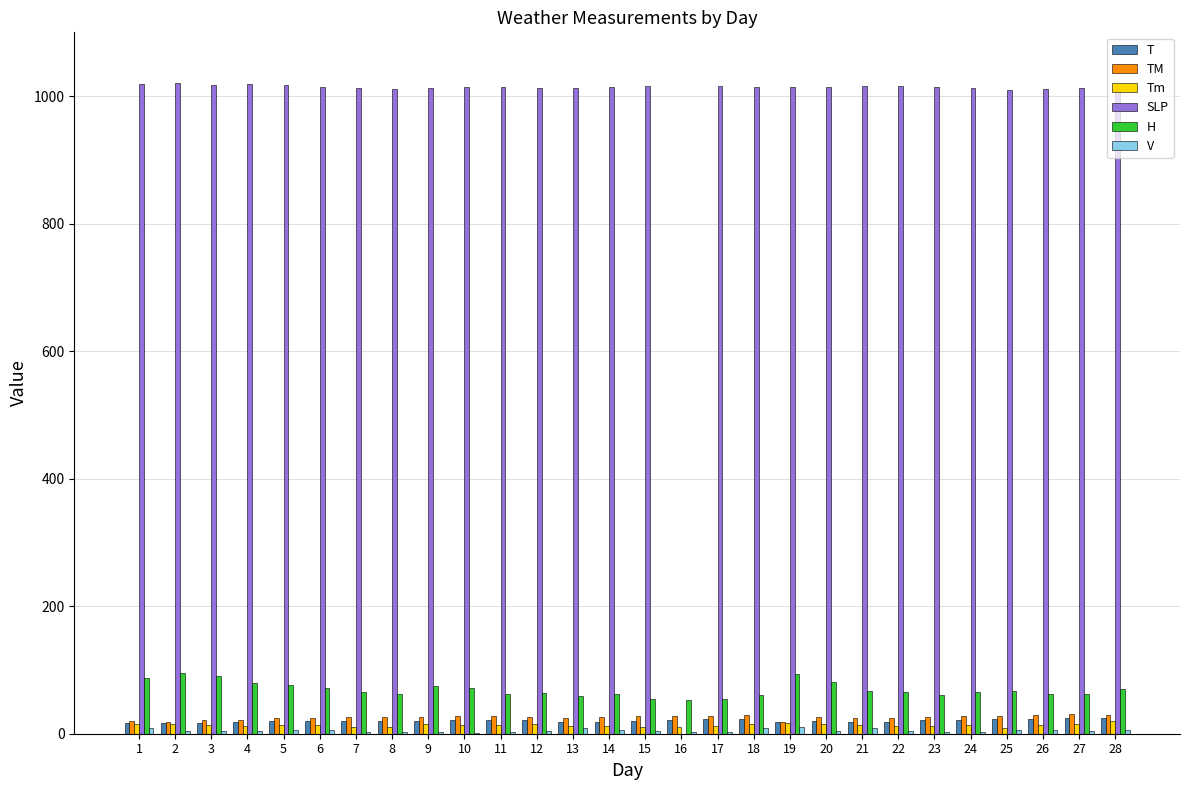

Count the number of categories in the chart.

28